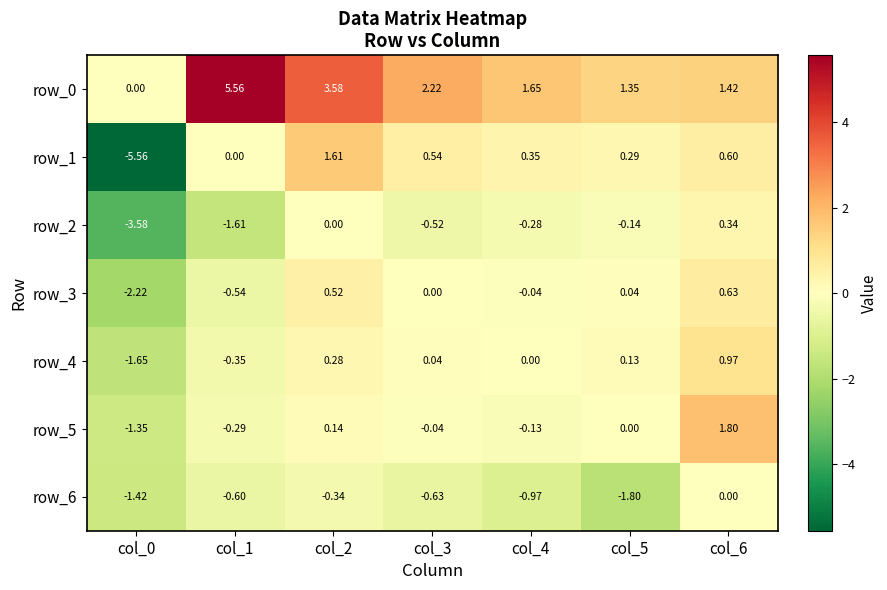

At which category is the sum across all series the highest?

col_2